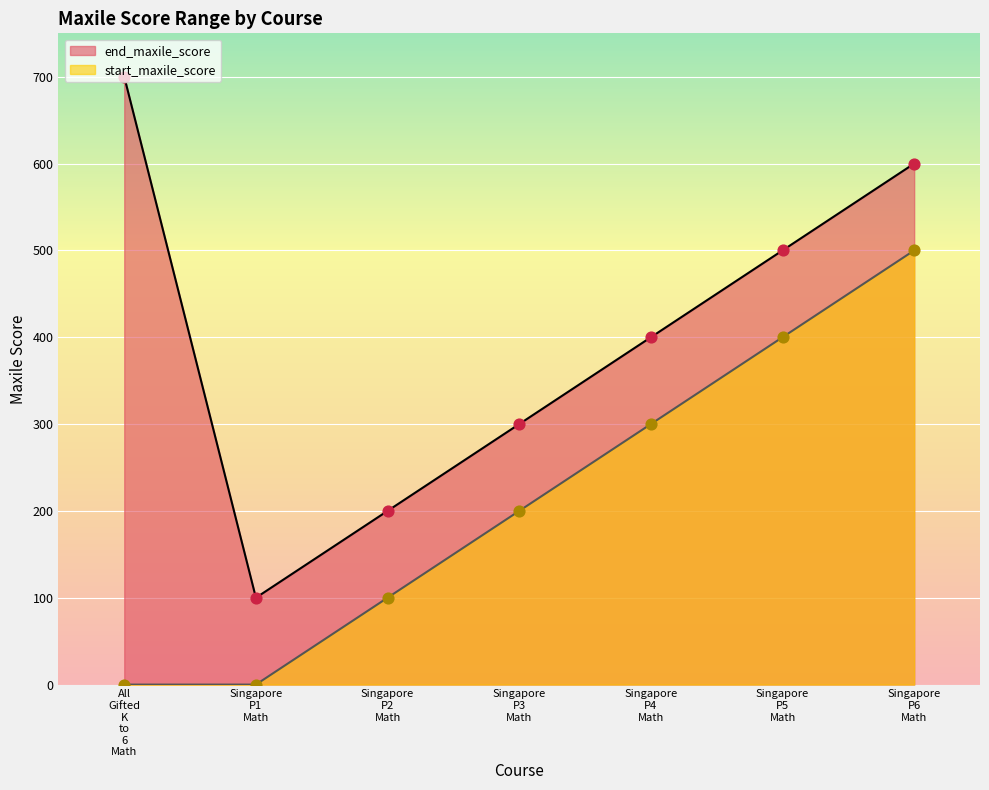

Which series has the largest total across all categories?

end_maxile_score